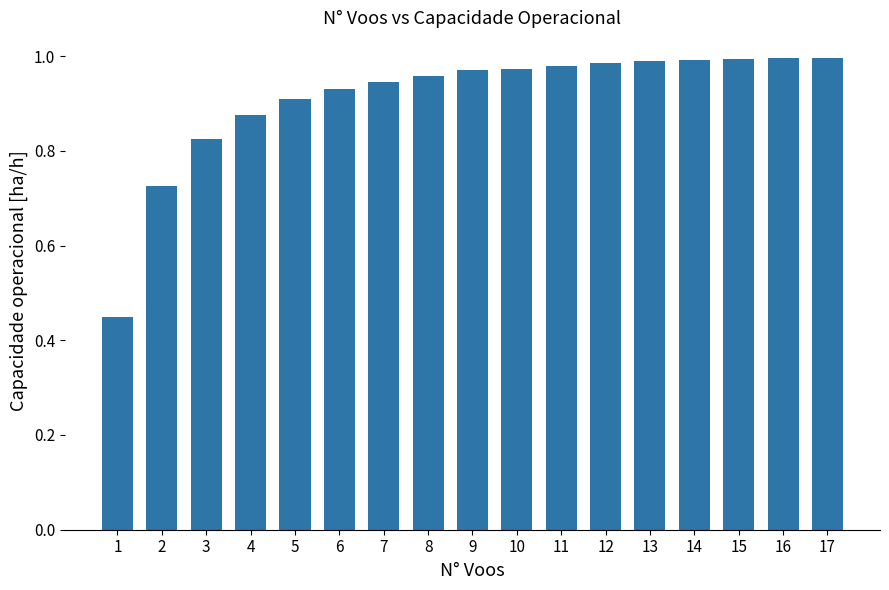

True or false: the data shows 1.0 at 13.

True